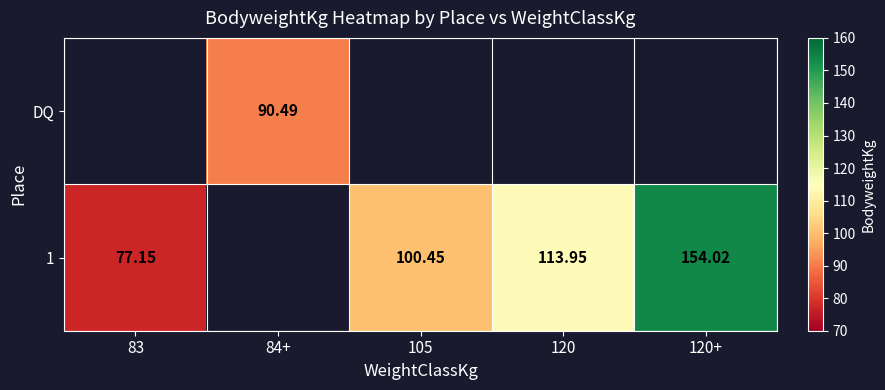

True or false: 1 has a value of 41.5 at 120.

False